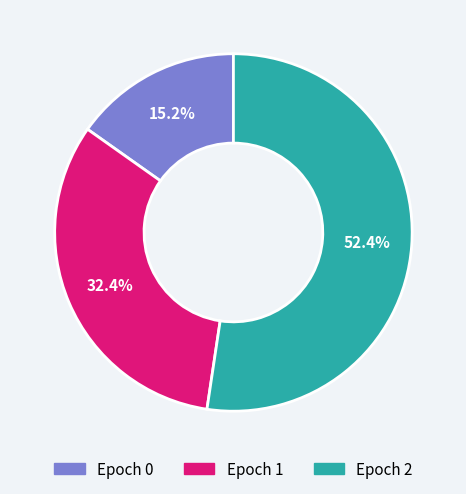

Is there any slice that represents more than half of the pie?

Yes